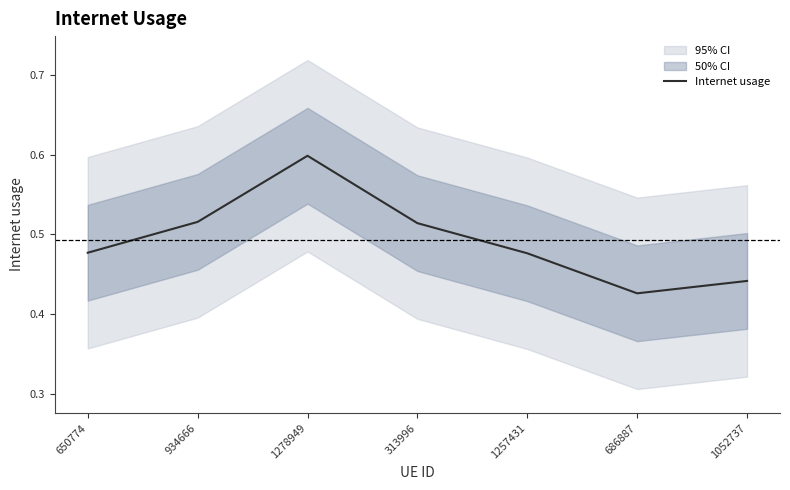

At which category does the chart reach its minimum across all series?

686887